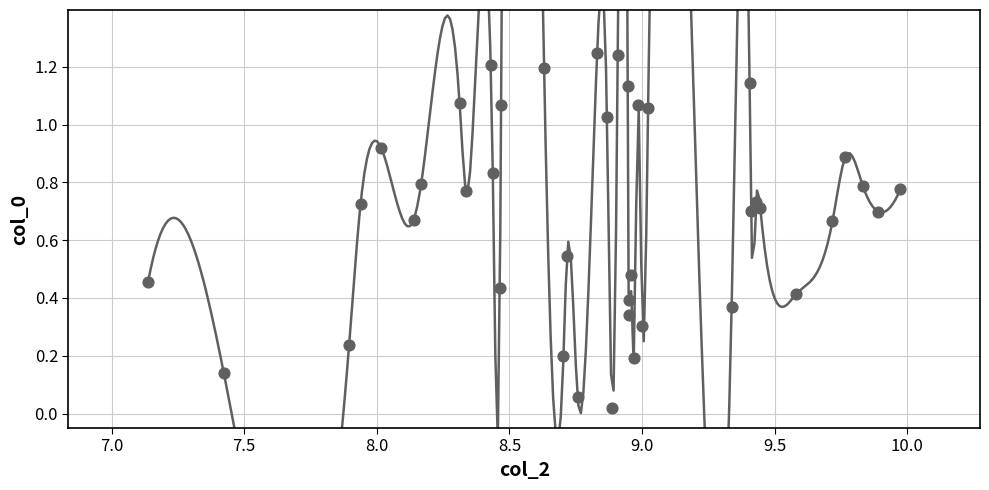

What is the range of X values (max minus min)?

2.8